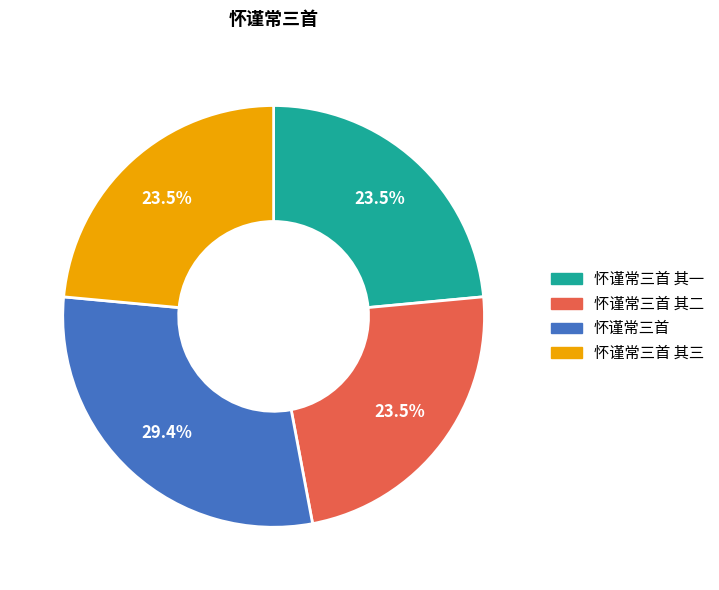

Approximately how many times larger is the value at 怀谨常三首 其三 compared to 怀谨常三首 其一?

1.0